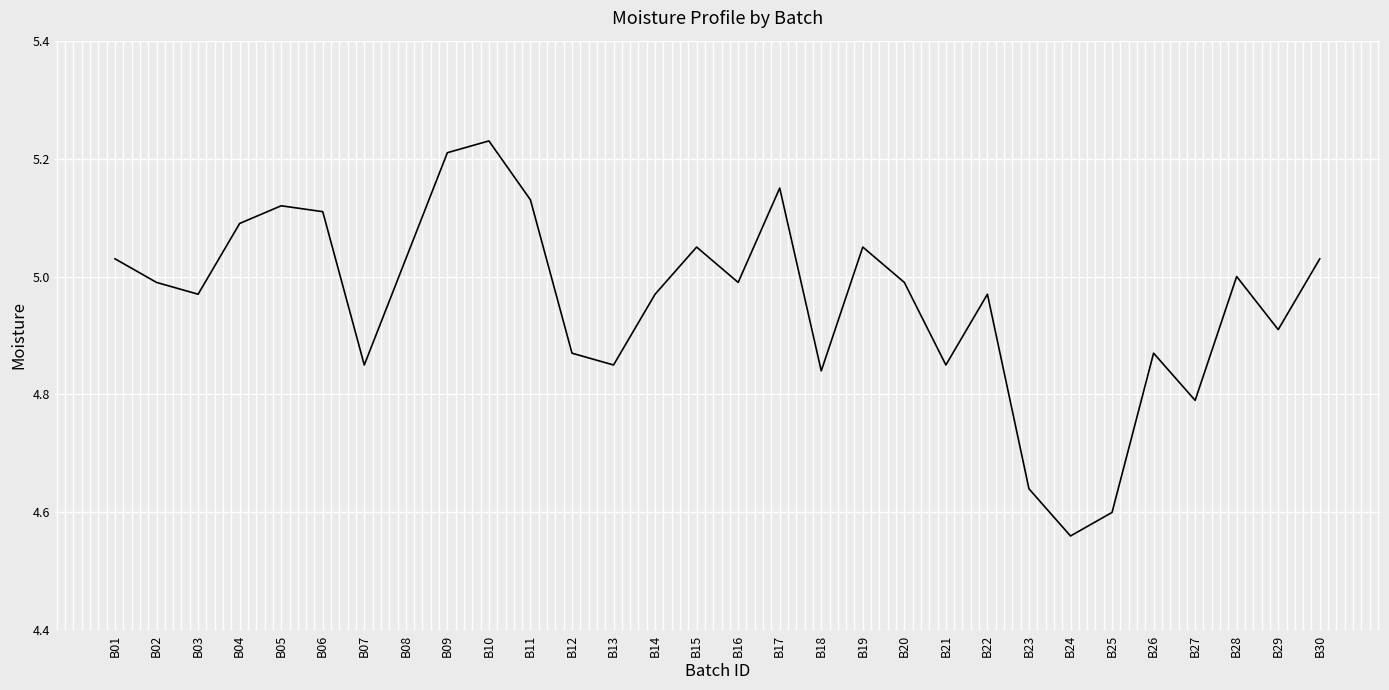

Where is the data nearest to the value 4?

B24